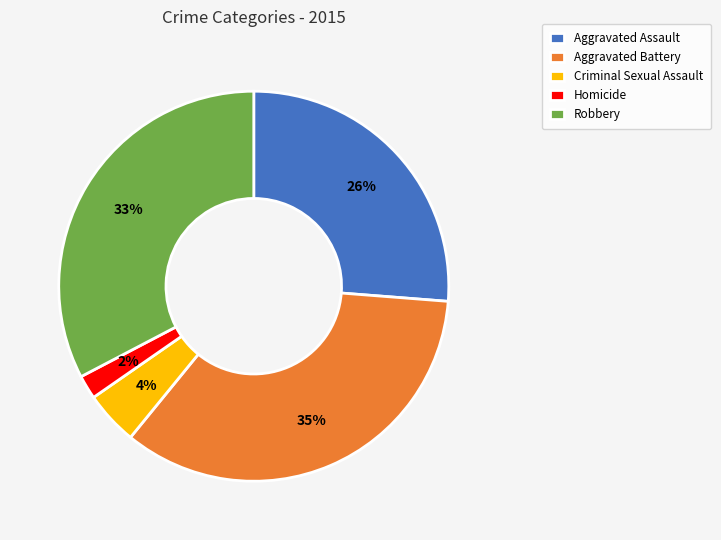

Which slice is the largest?

Aggravated Battery